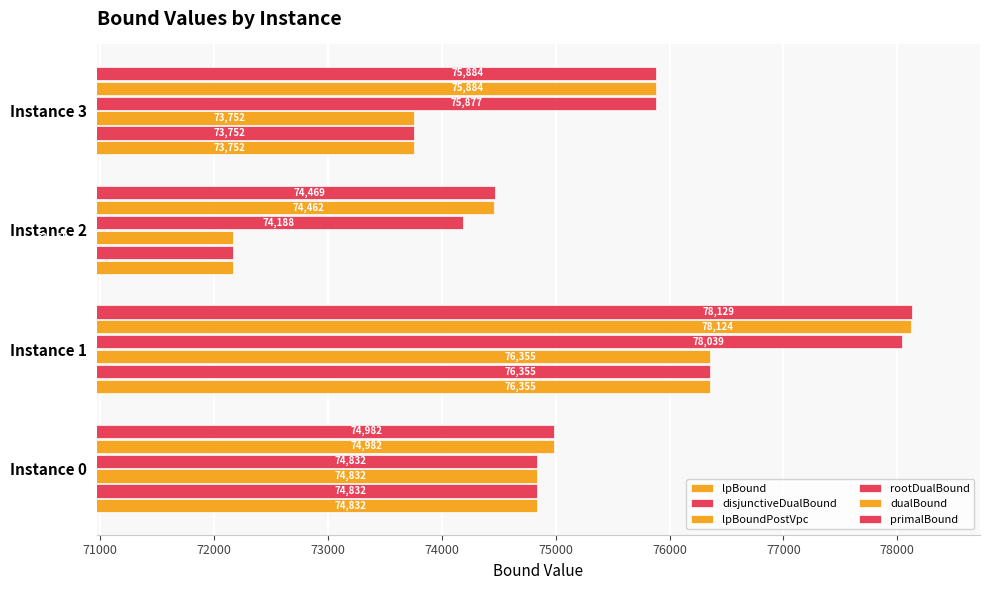

Which series has the largest range (max minus min)?

lpBound